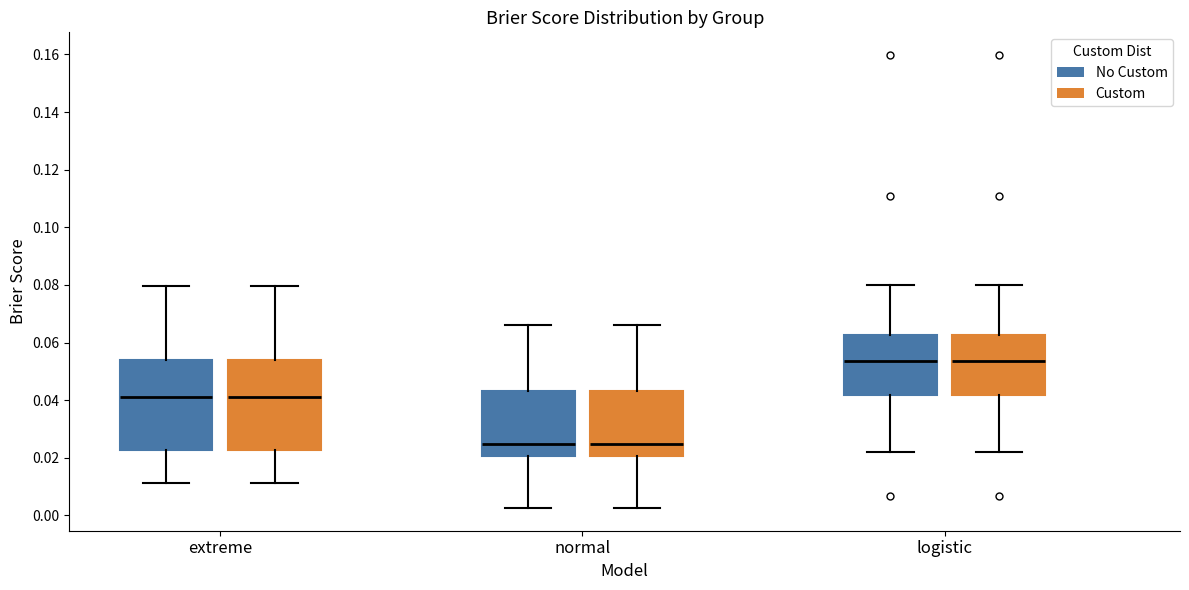

Where is the lower edge of the box for extreme (No Custom) on the y-axis? The values are not printed on the chart, so give them approximately, as read against the axis.

0.022